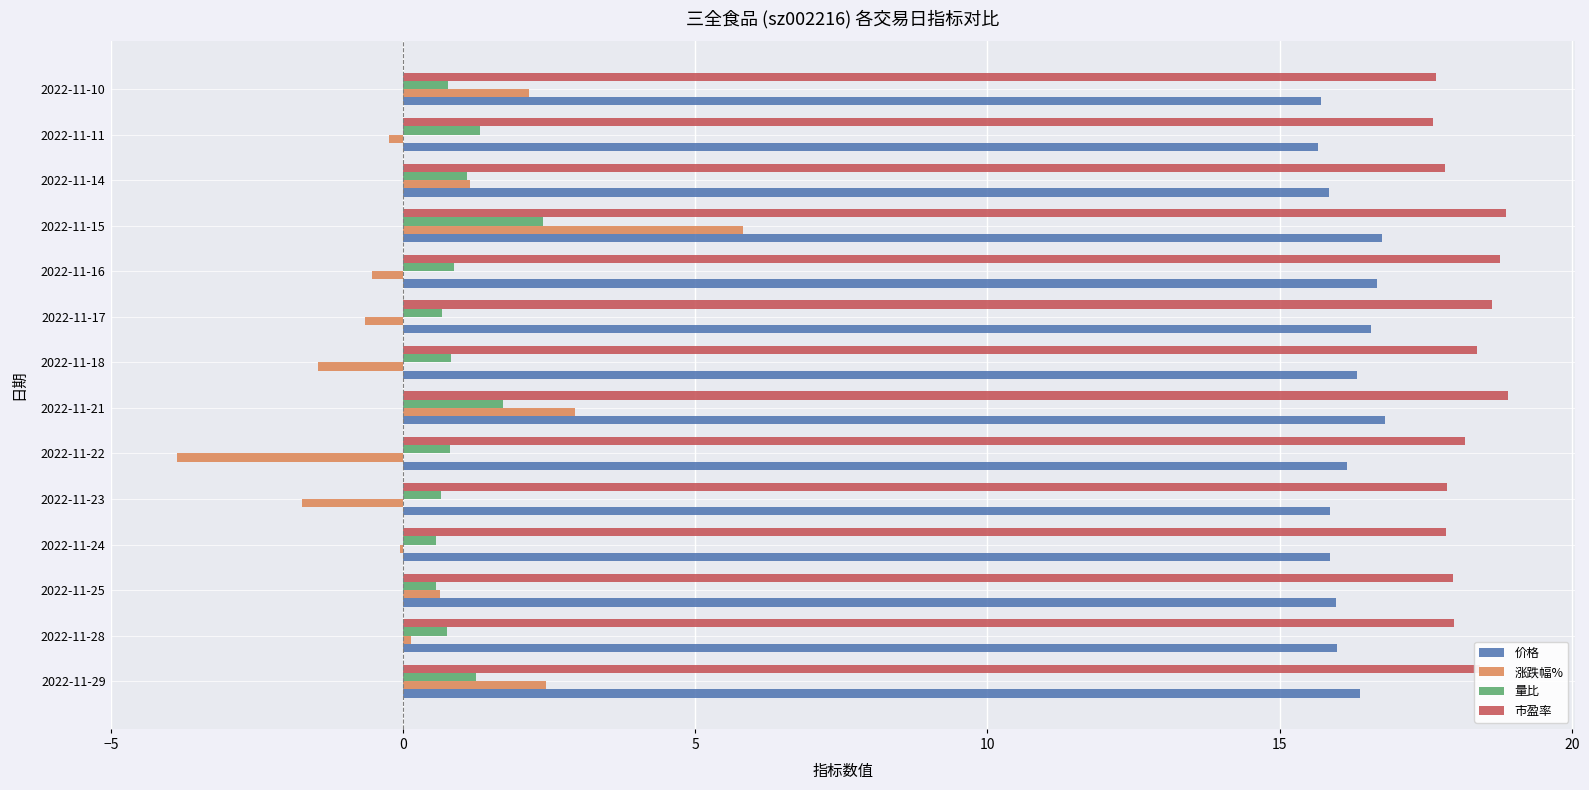

Is it true that 量比 equals 0.6 at 2022-11-23?

True